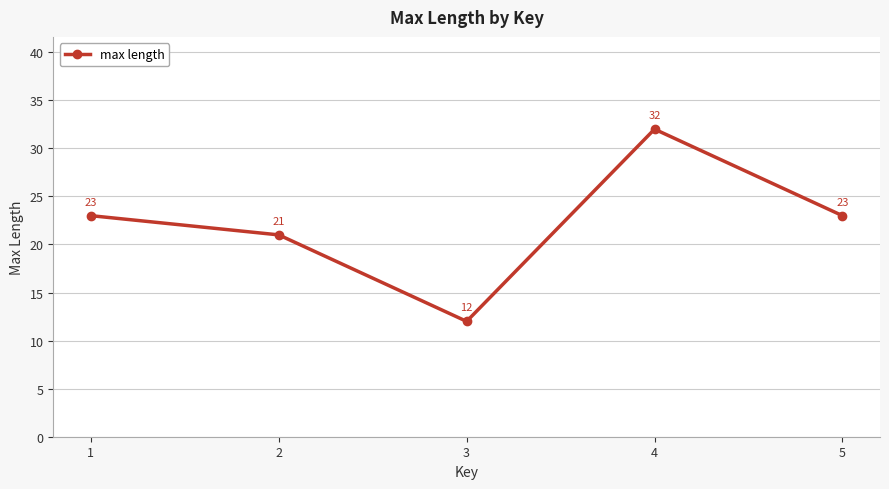

What is the average value?

22